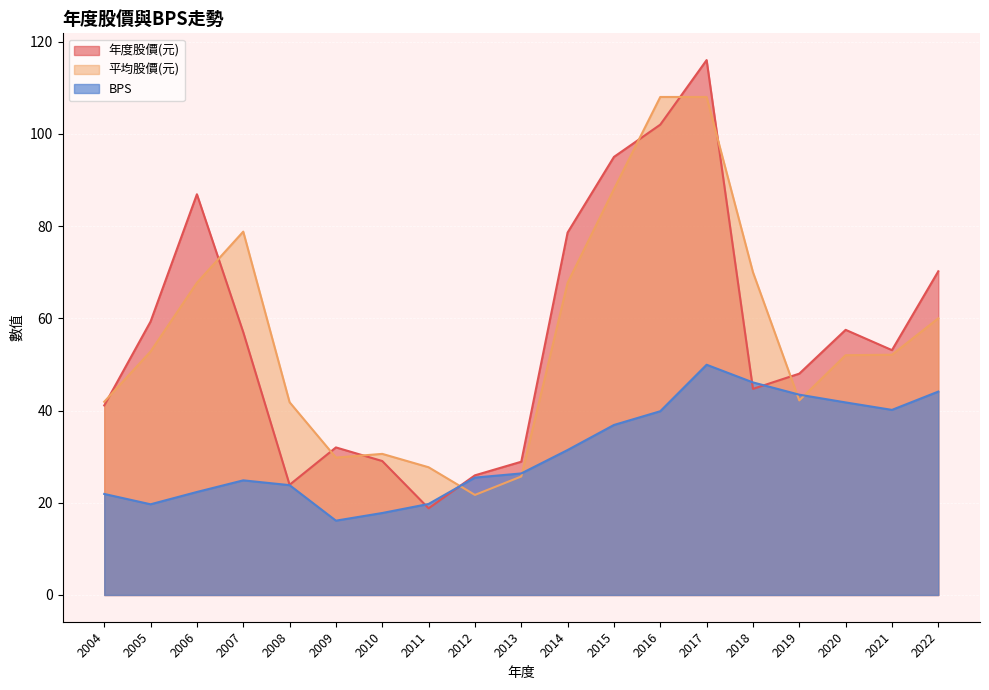

True or false: 平均股價(元) and 年度股價(元) cross at least once.

True